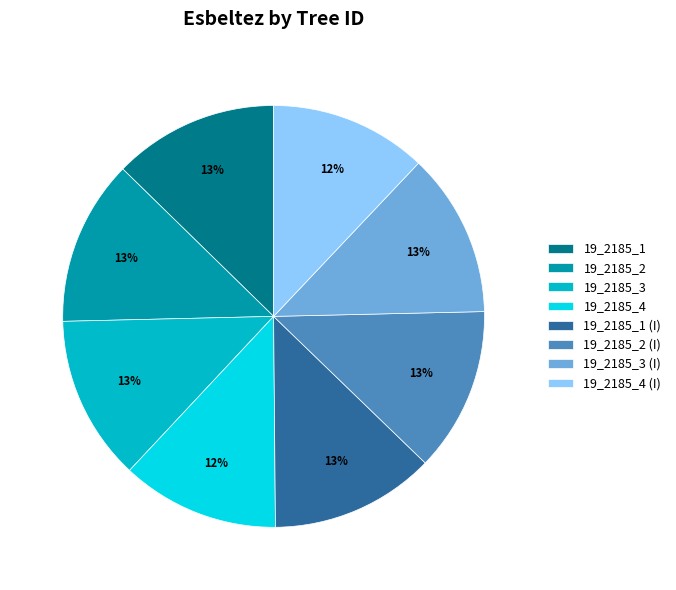

Is there a majority slice in this chart?

No